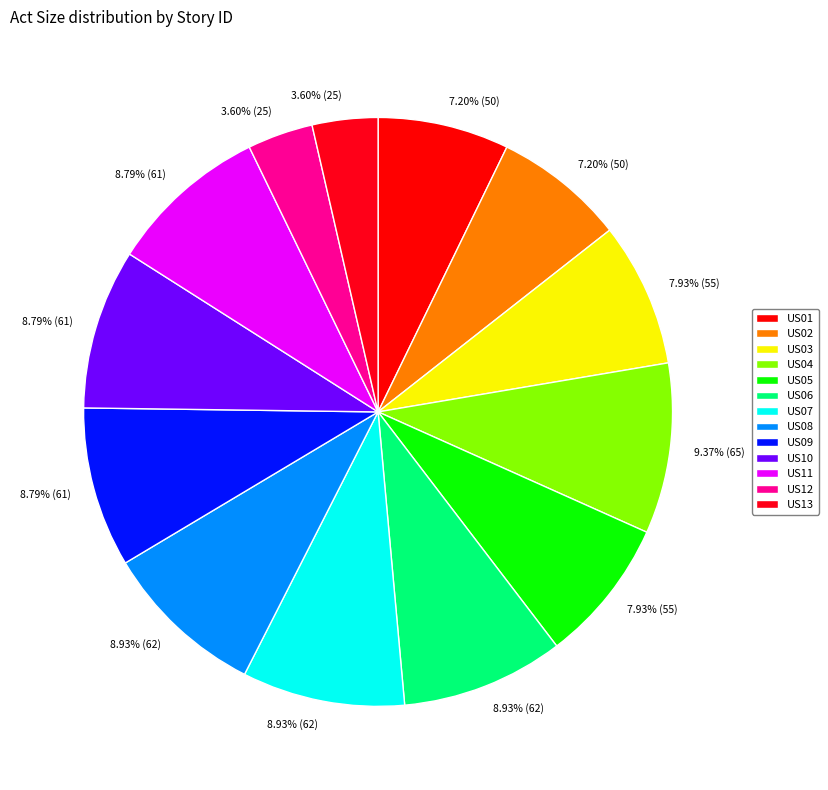

True or false: US13 accounts for 13% of the total.

False